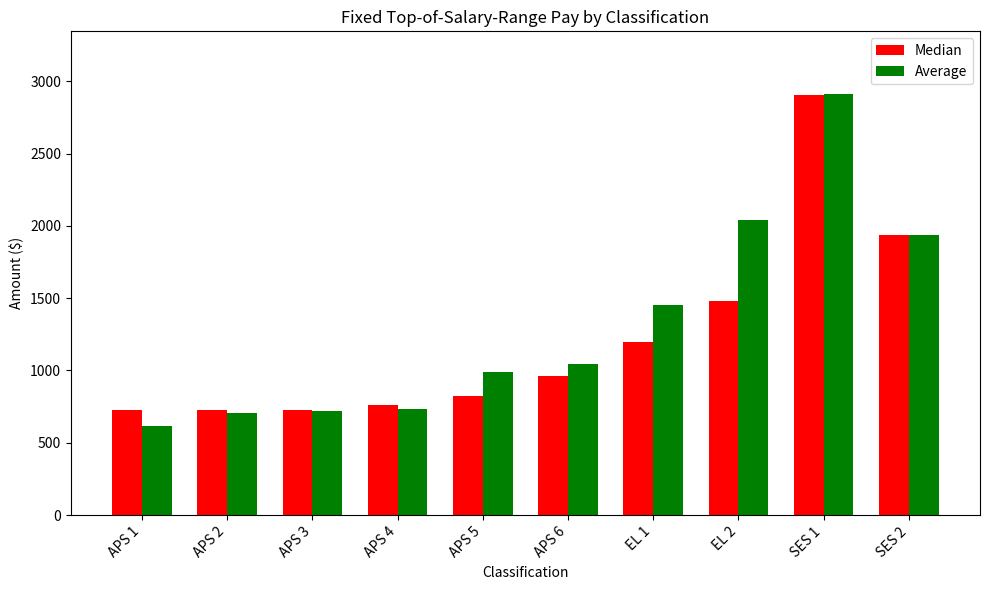

At which category is the sum across all series the highest?

SES 1